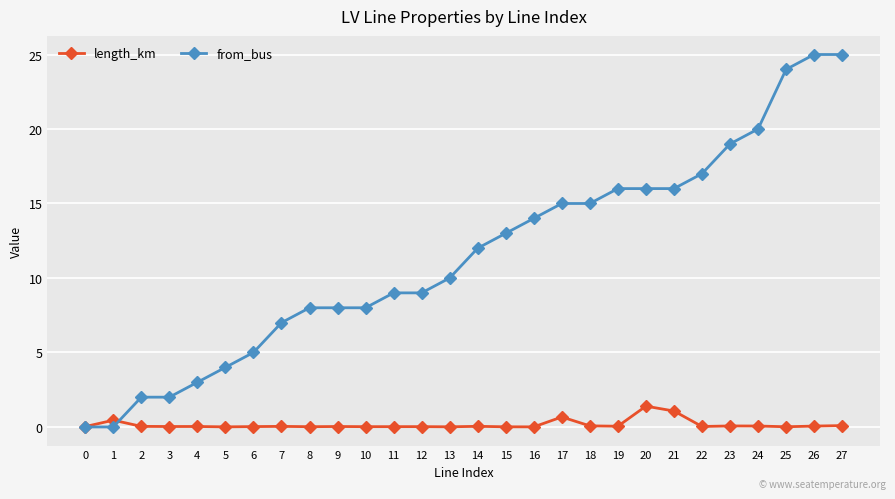

Is it true that from_bus equals 12.0 at 14?

True